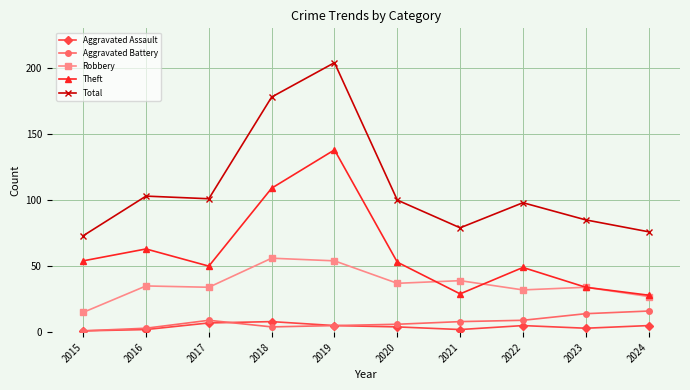

Which category has the lowest value in the Total series?

2015